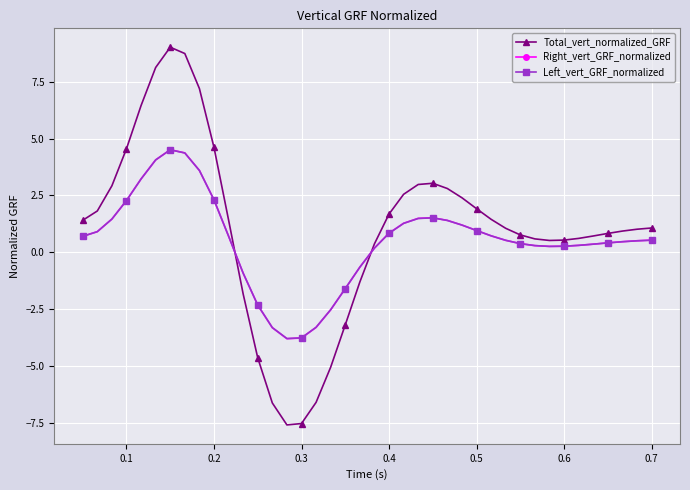

What is the value of the Total_vert_normalized_GRF point at the 22nd from the left?

1.7